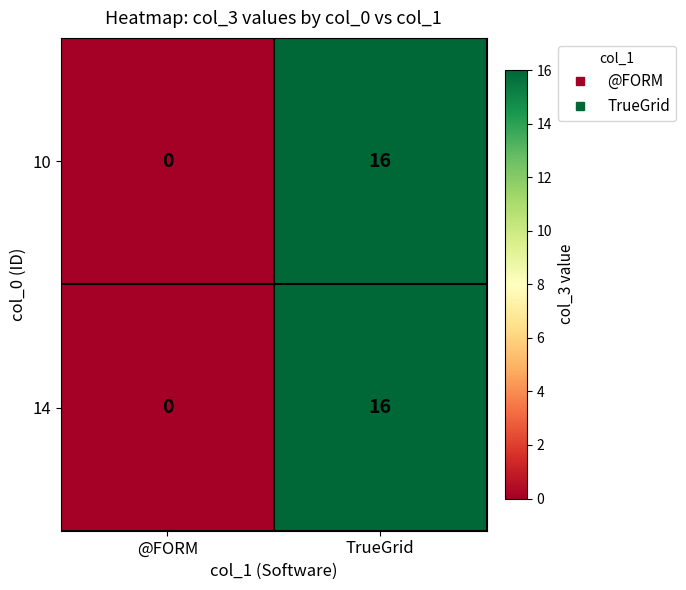

Which label corresponds to the smallest value in the chart?

@FORM